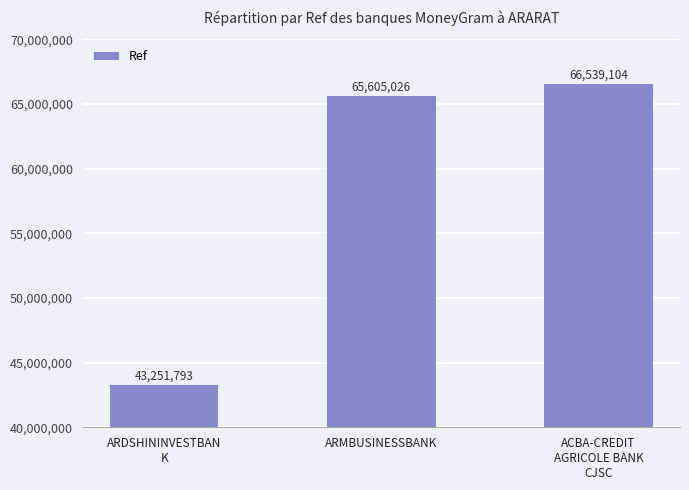

Reading left to right, transcribe all the data shown in this chart.

43251793	65605026	66539104